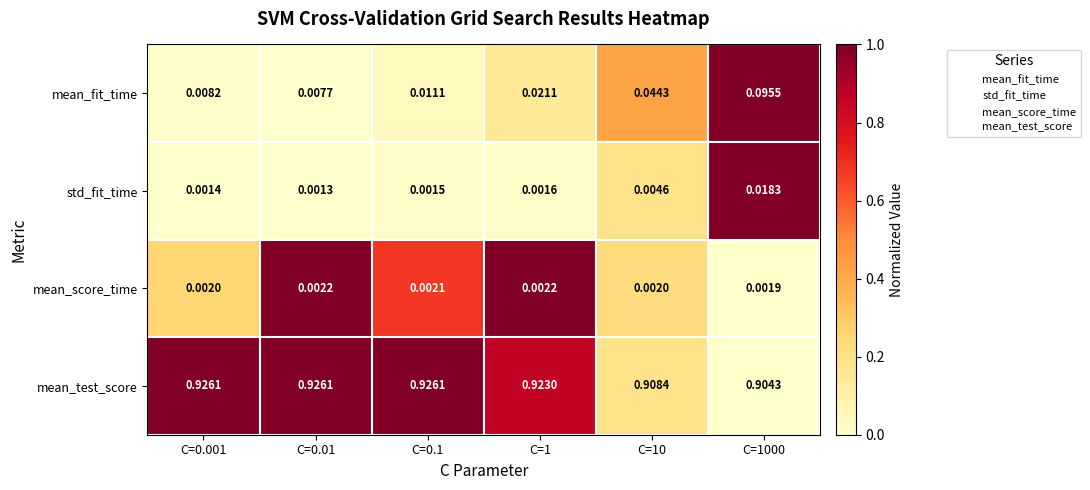

Which series has the largest total across all categories?

mean_test_score